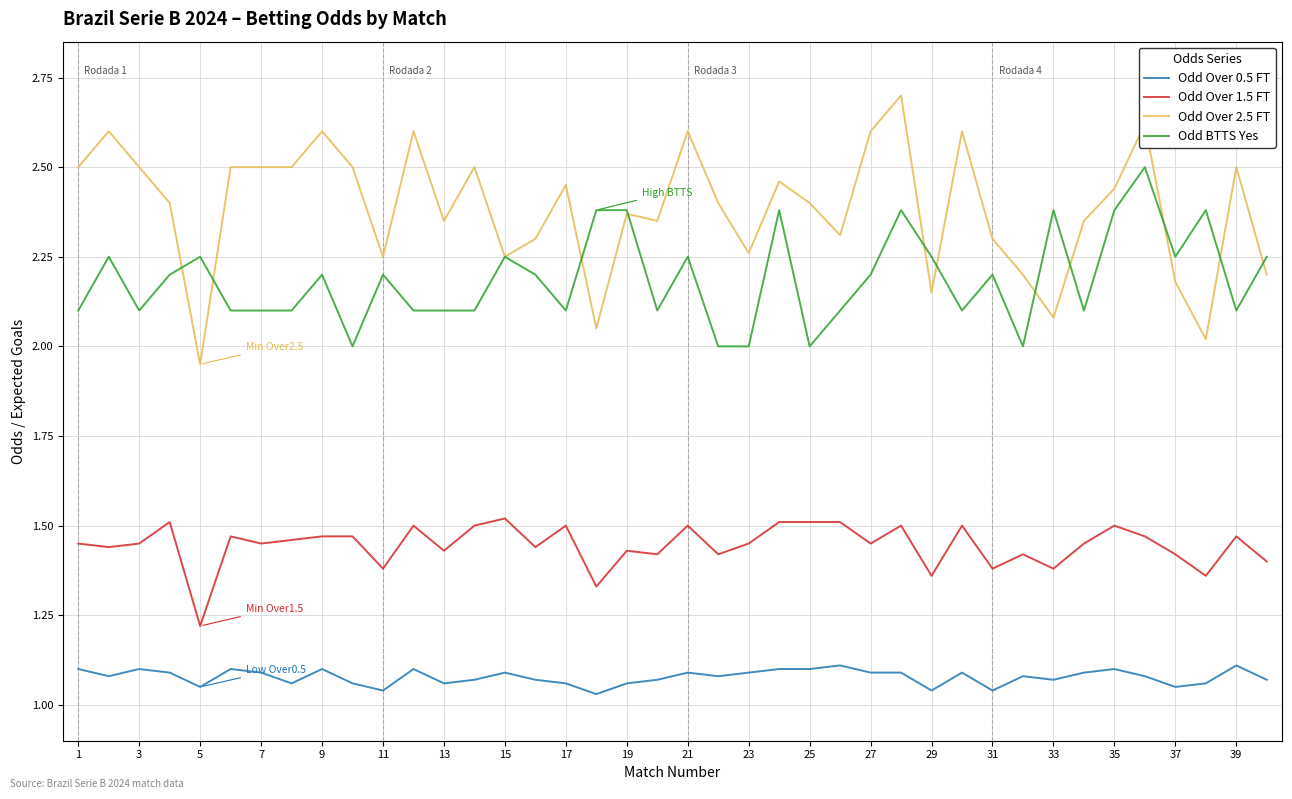

Which series has the largest total across all categories?

Odd Over 2.5 FT